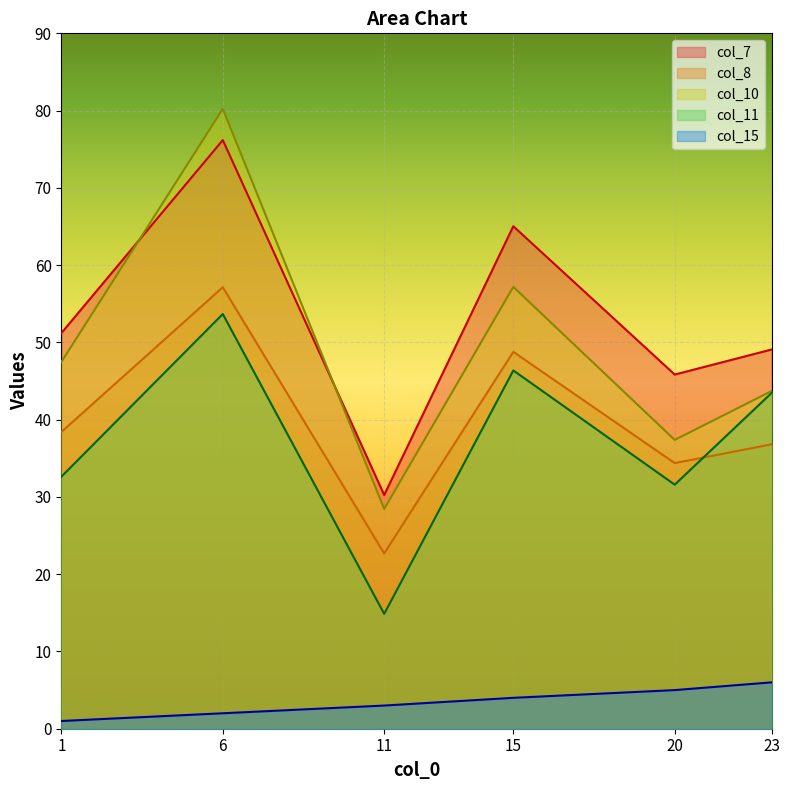

What is the sum of all col_7 values?

317.6